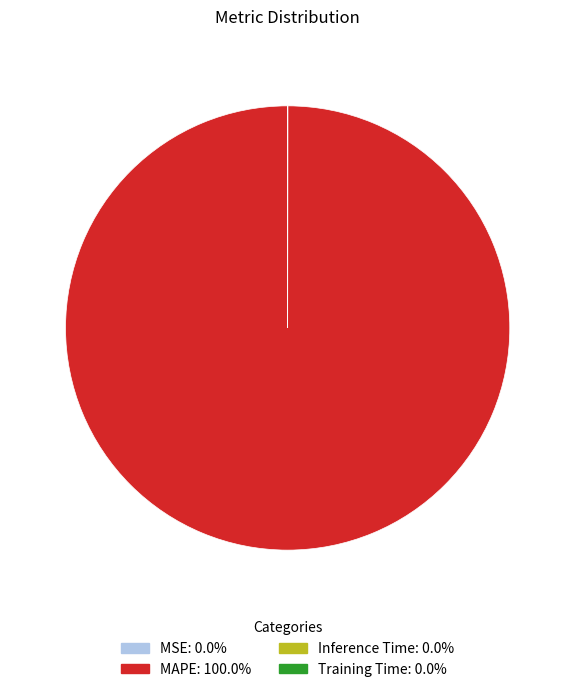

What is the largest slice in the pie chart?

MAPE